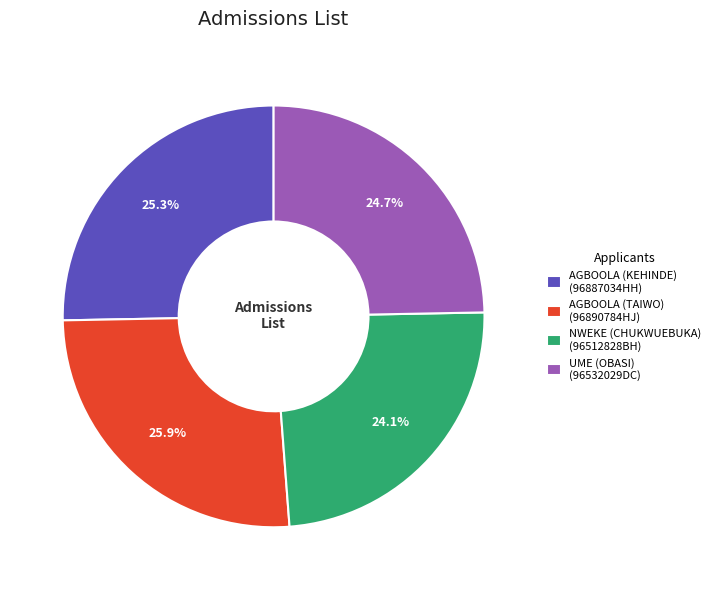

What is the total percentage of AGBOOLA (KEHINDE) (96887034HH) and AGBOOLA (TAIWO) (96890784HJ)?

51.2%